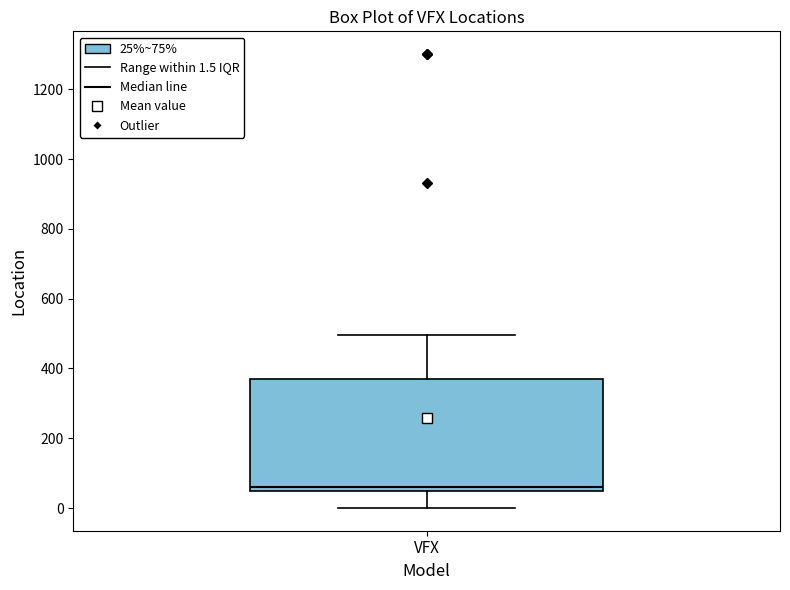

Read this box plot against the y-axis: the position of the median line, the range covered by the box, and the ends of both whiskers. The values are not printed on the chart, so give them approximately, as read against the axis.

median 60, box 40 to 380, whiskers 0 to 500